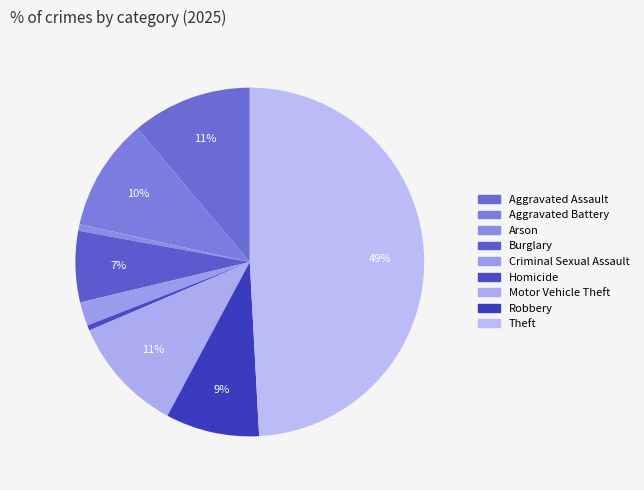

Is Arson the majority of the pie?

No